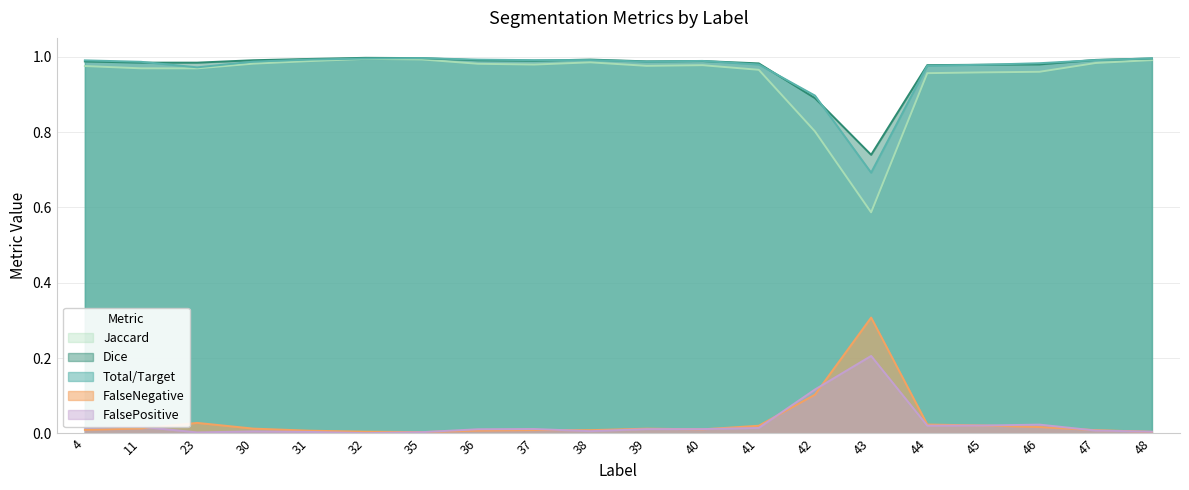

How many lines are shown in the chart?

5